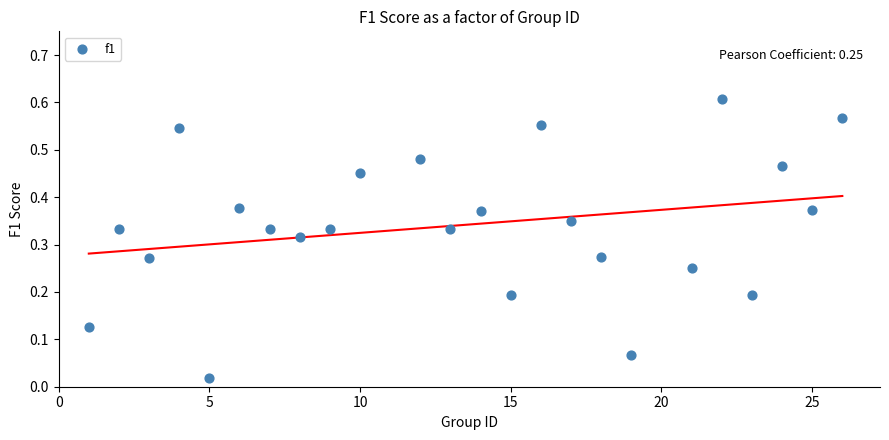

What is the range of X values (max minus min)?

25.0